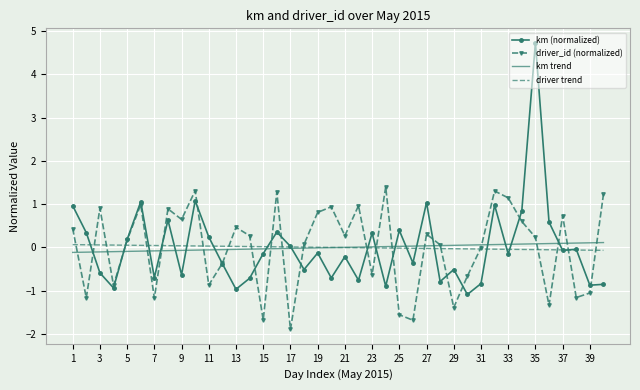

What is the minimum value for driver_id (normalized)?

-1.9